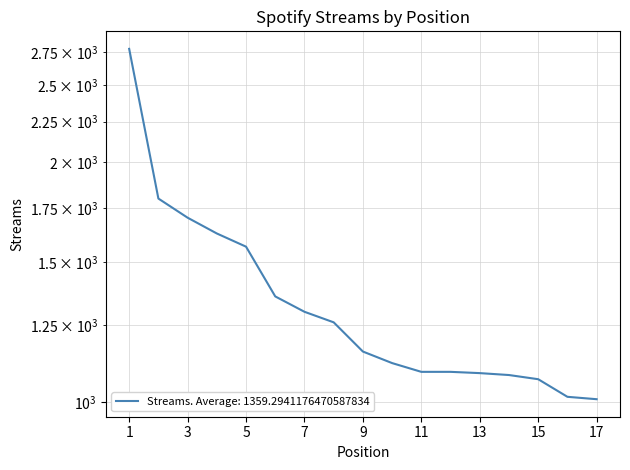

Which has a higher value, 10 or 12?

10